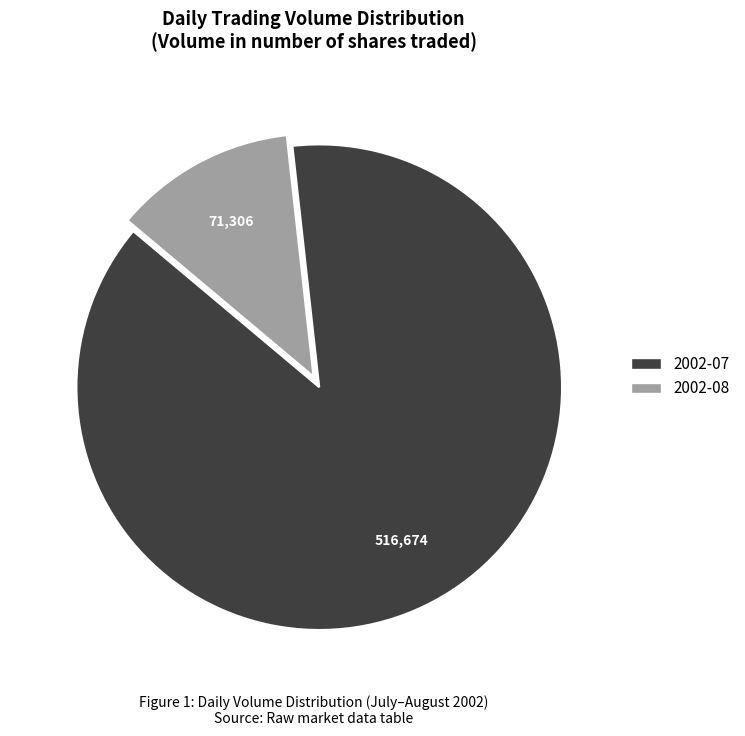

Count the number of slices in the pie.

2